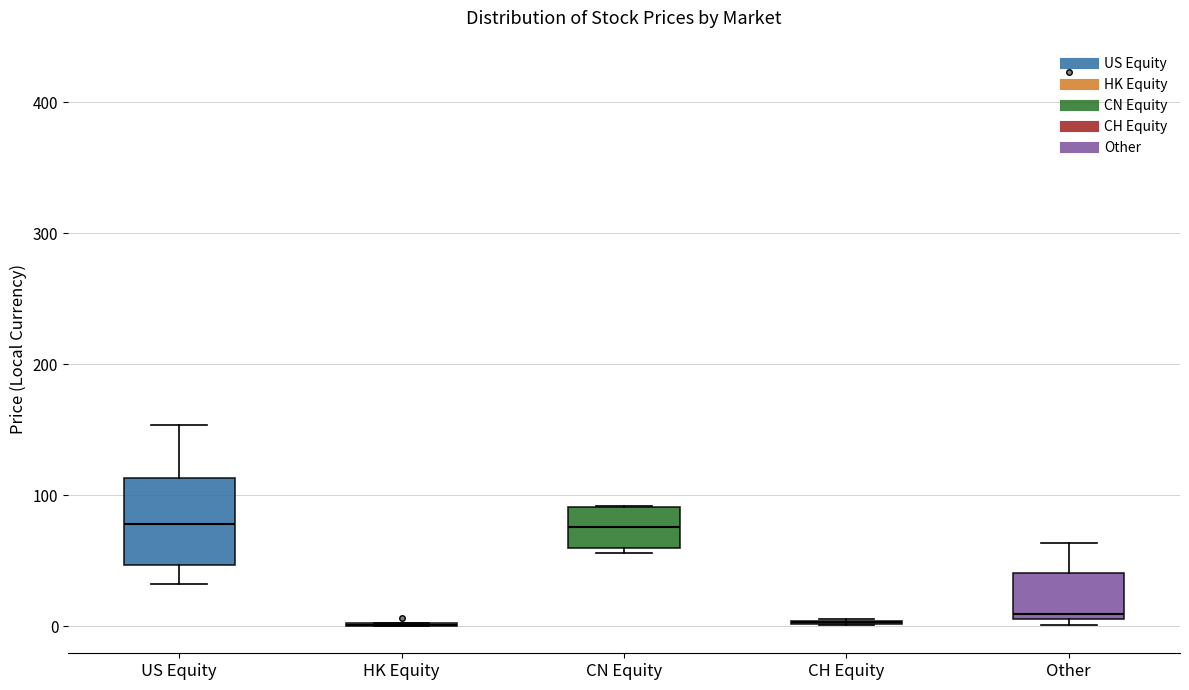

Reading left to right, transcribe this box plot: for each box, give where its median line is, the range the box spans, and where its two whiskers end, as read against the y-axis. The values are not printed on the chart, so give them approximately, as read against the axis.

US Equity: median 80, box 50 to 110, whiskers 30 to 150
HK Equity: box collapsed to a line at 0, whiskers 0 to 0
CN Equity: median 80, box 60 to 90, whiskers 60 (just below the box's lower edge) to 90
CH Equity: box collapsed to a line at 0, whiskers 0 to 10
Other: median 10 (just above the box's lower edge), box 10 to 40, whiskers 0 to 60